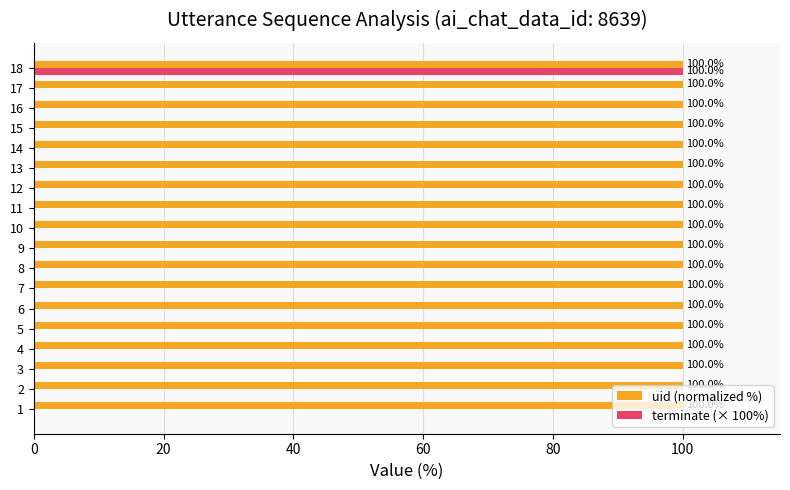

The value of uid (normalized %) at 11 is 100. True or false?

True